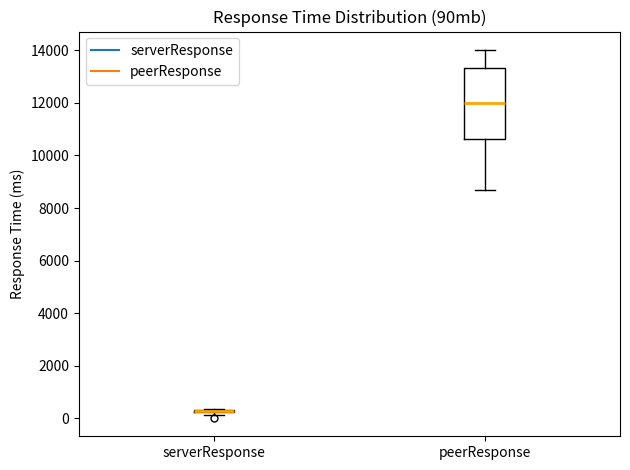

Reading left to right, read every box against the y-axis: the position of its median line, the range the box covers, and the ends of its whiskers. The values are not printed on the chart, so give them approximately, as read against the axis.

serverResponse: box collapsed to a line at 200, whiskers 200 to 400
peerResponse: median 12000, box 10600 to 13400, whiskers 8600 to 14000